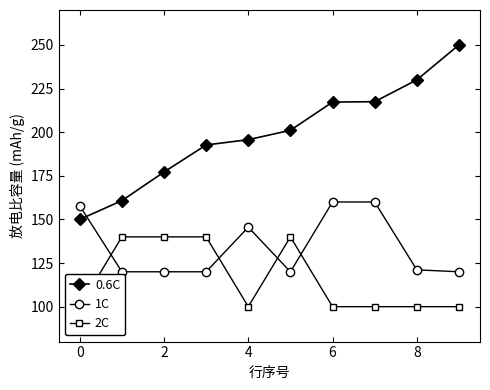

How many interior local peaks does the 1C series have?

1